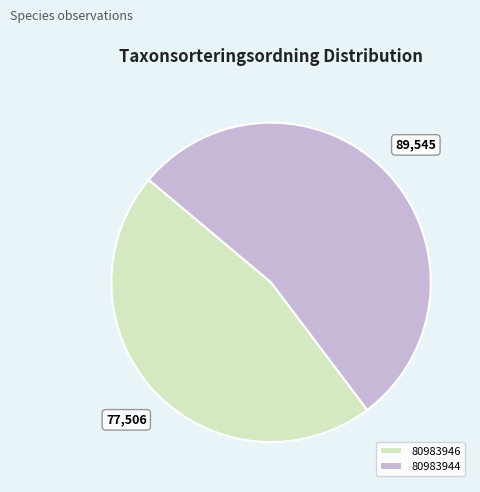

Is there a majority slice in this chart?

Yes